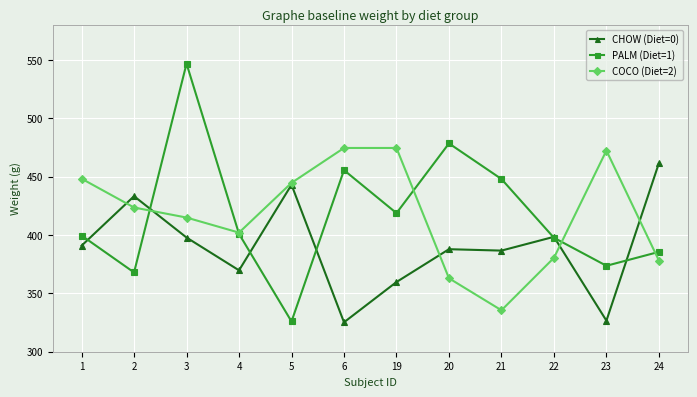

True or false: COCO (Diet=2) has more than 2 interior local peaks.

False